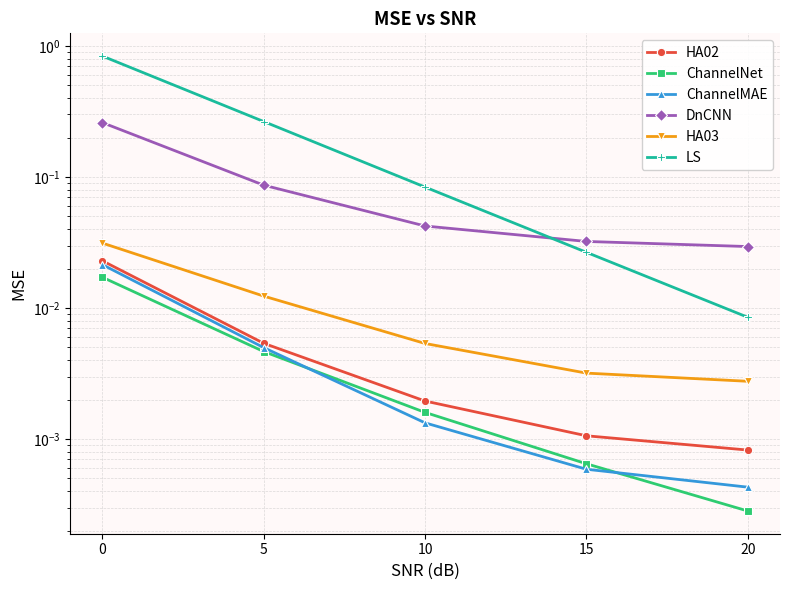

True or false: HA02 and ChannelNet cross at least once.

False